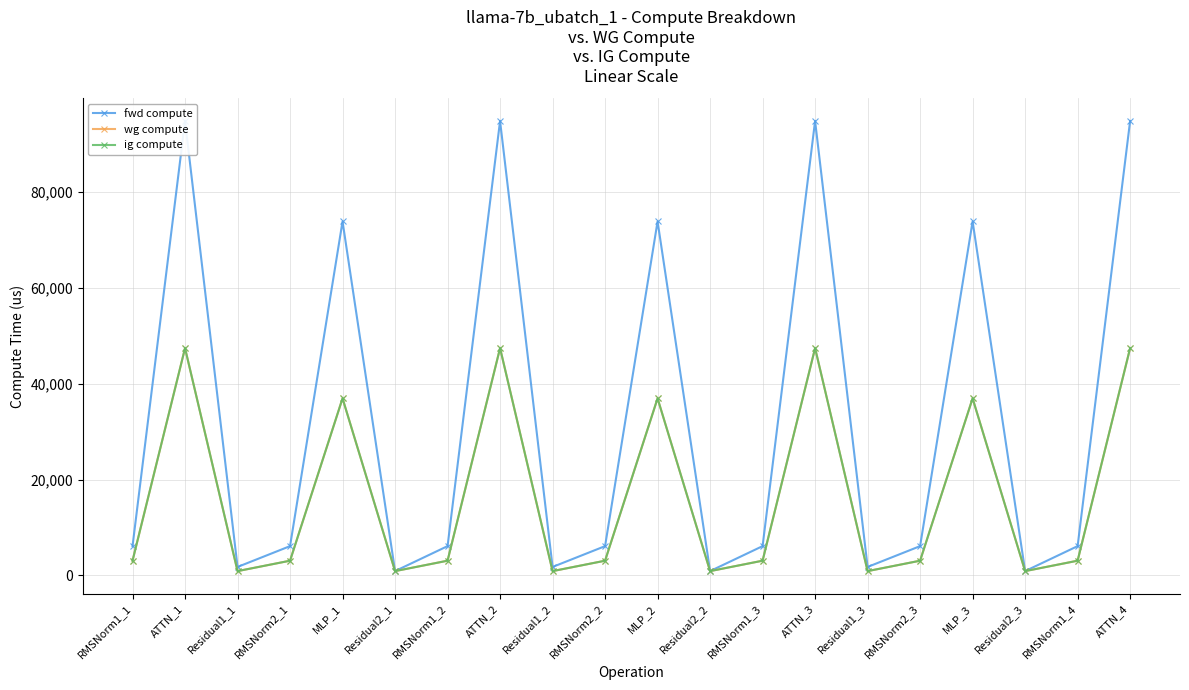

What is the sum of all ig compute values?

327191.8